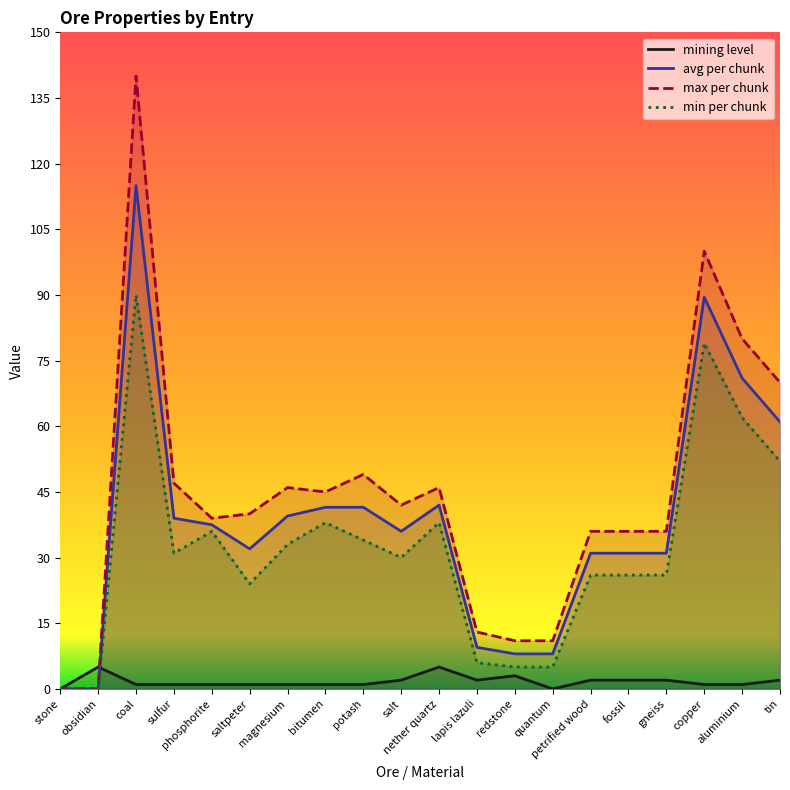

What is the difference between the maximum and second lowest values in the min per chunk series?

90.0